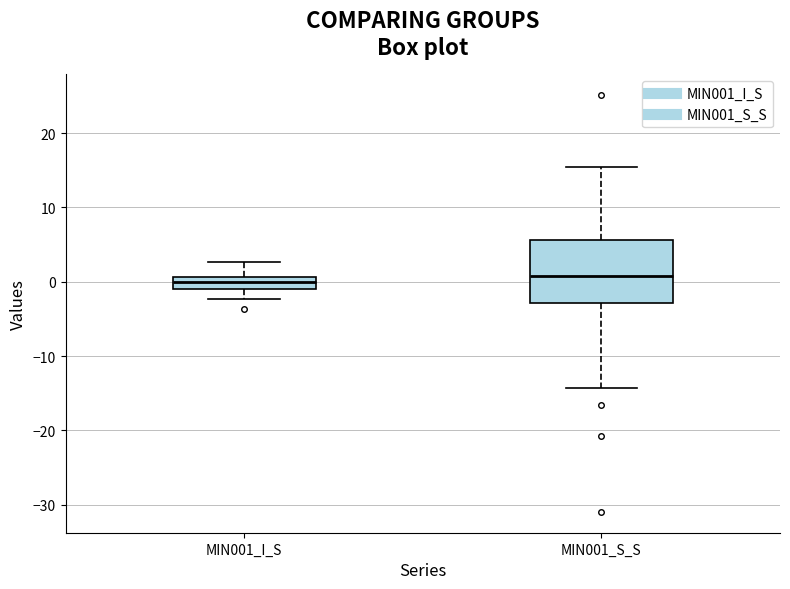

Where does the median line of the box for MIN001_I_S sit on the y-axis? The values are not printed on the chart, so give them approximately, as read against the axis.

0